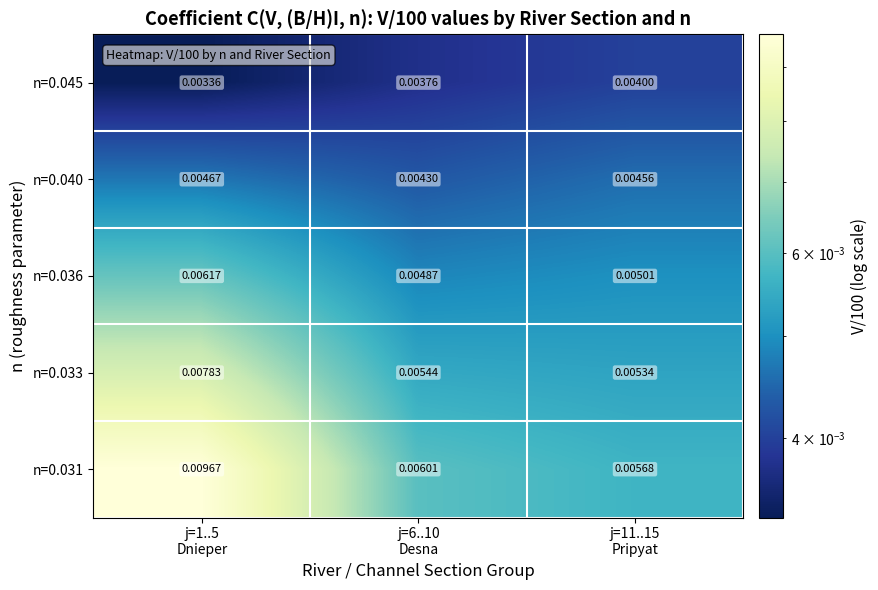

At which category does the chart reach its minimum across all series?

j=1..5
Dnieper